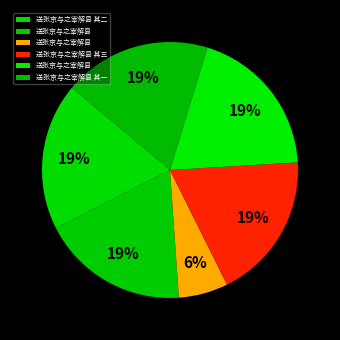

Which slice is the smallest?

送张京与之宰解县